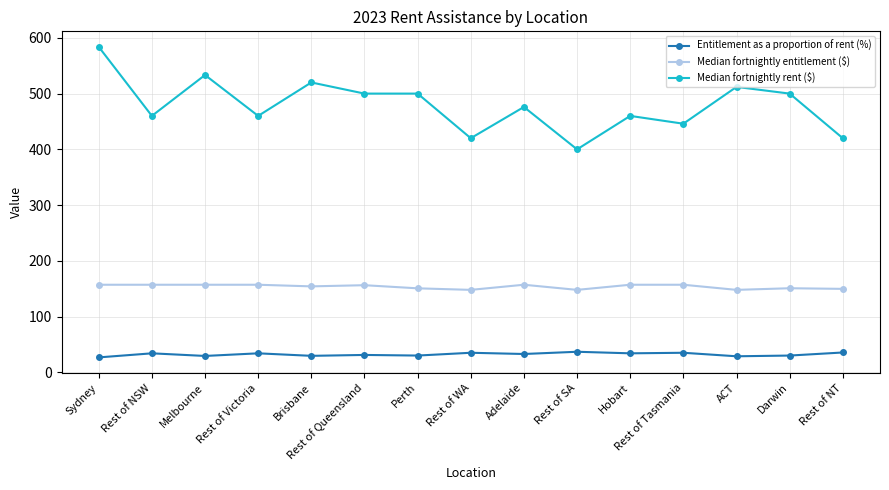

What is the sum of the Median fortnightly rent ($) values at Brisbane and Adelaide?

996.0